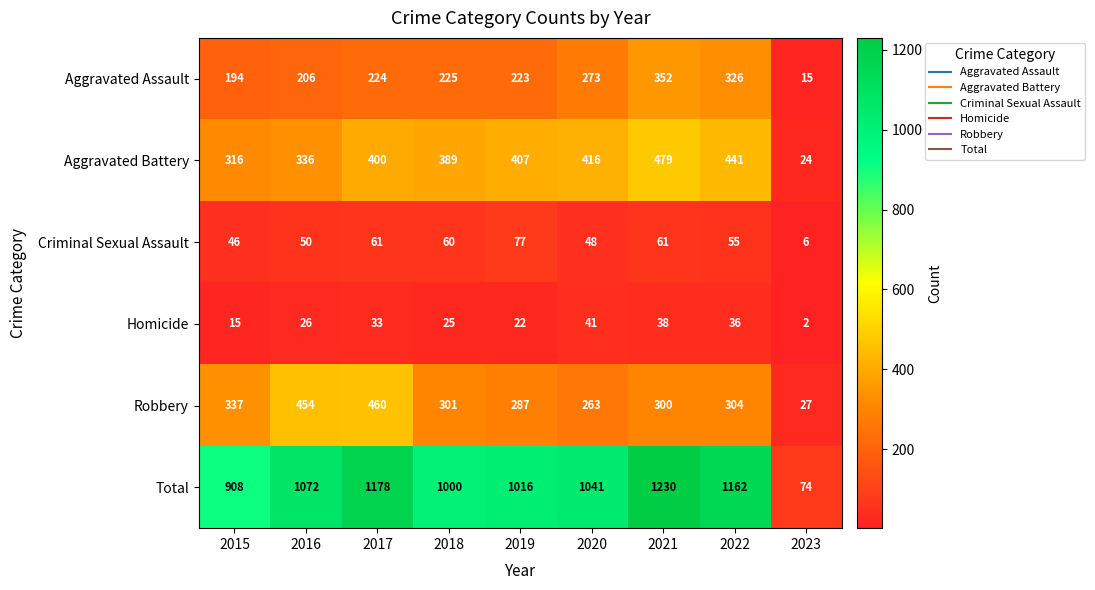

What is the difference between the second highest and second lowest values in the Homicide series?

23